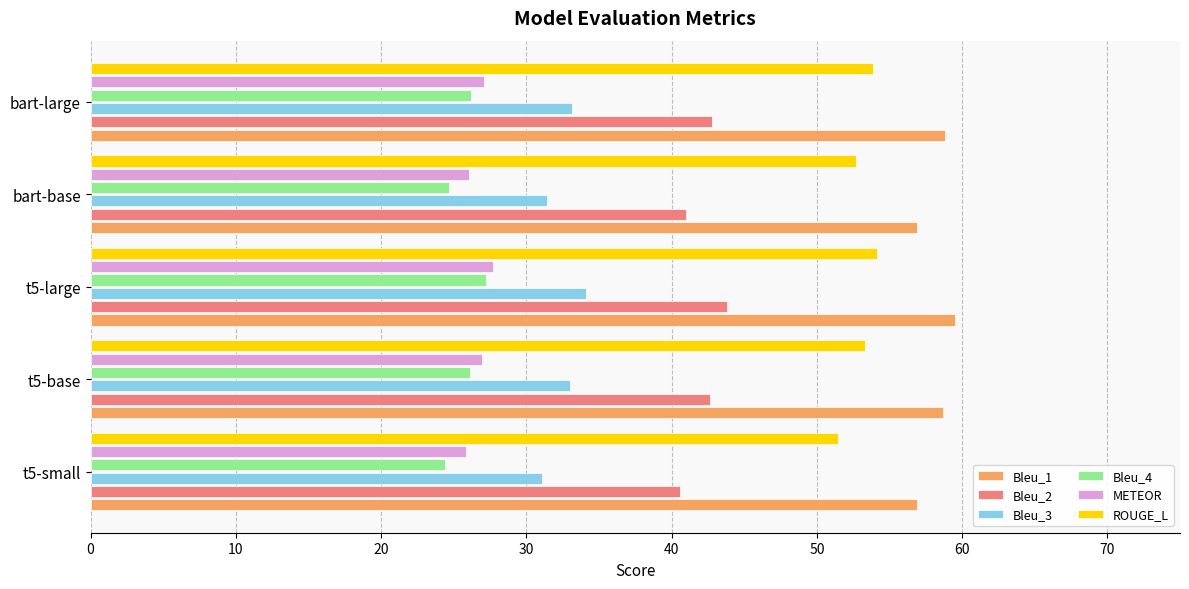

What is the minimum value for Bleu_4?

24.4